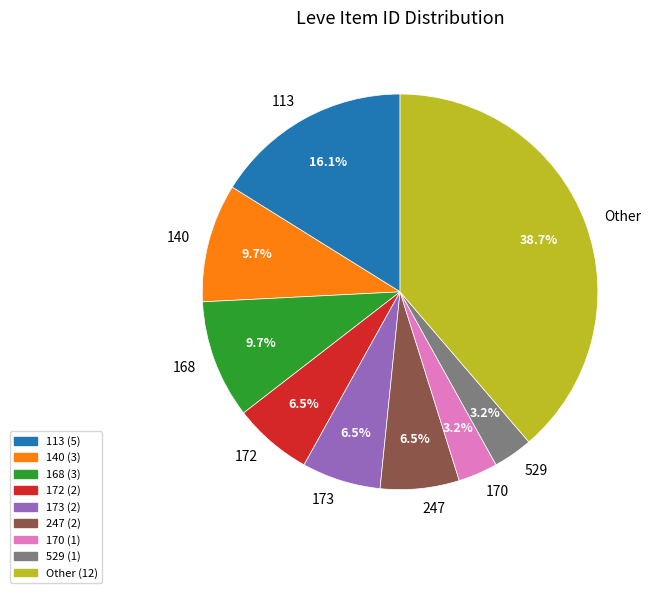

To the nearest percent, what is the average slice percentage?

11%